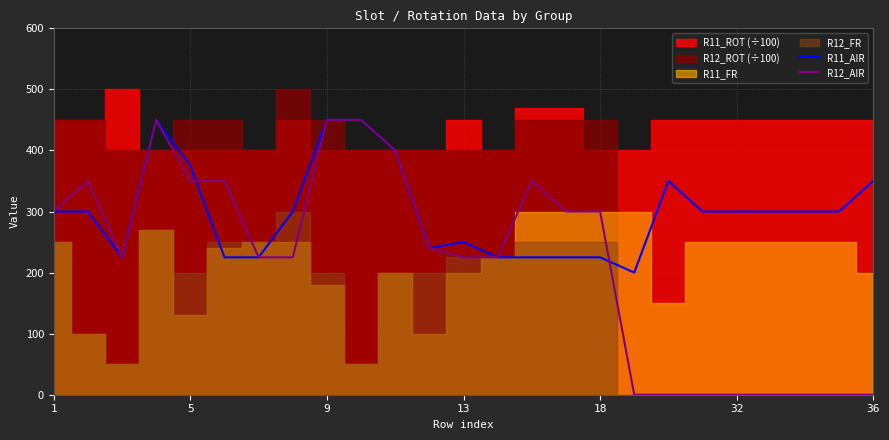

How many positive values does the R12_AIR series have?

17